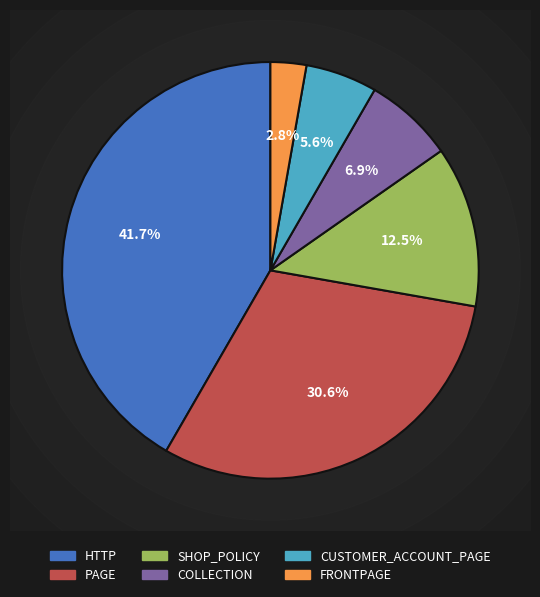

Does COLLECTION account for over 50% of the chart?

No